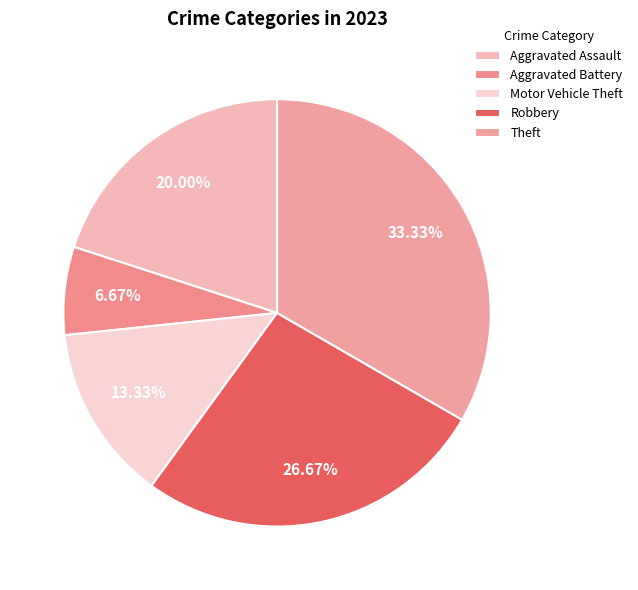

Is there a majority slice in this chart?

No